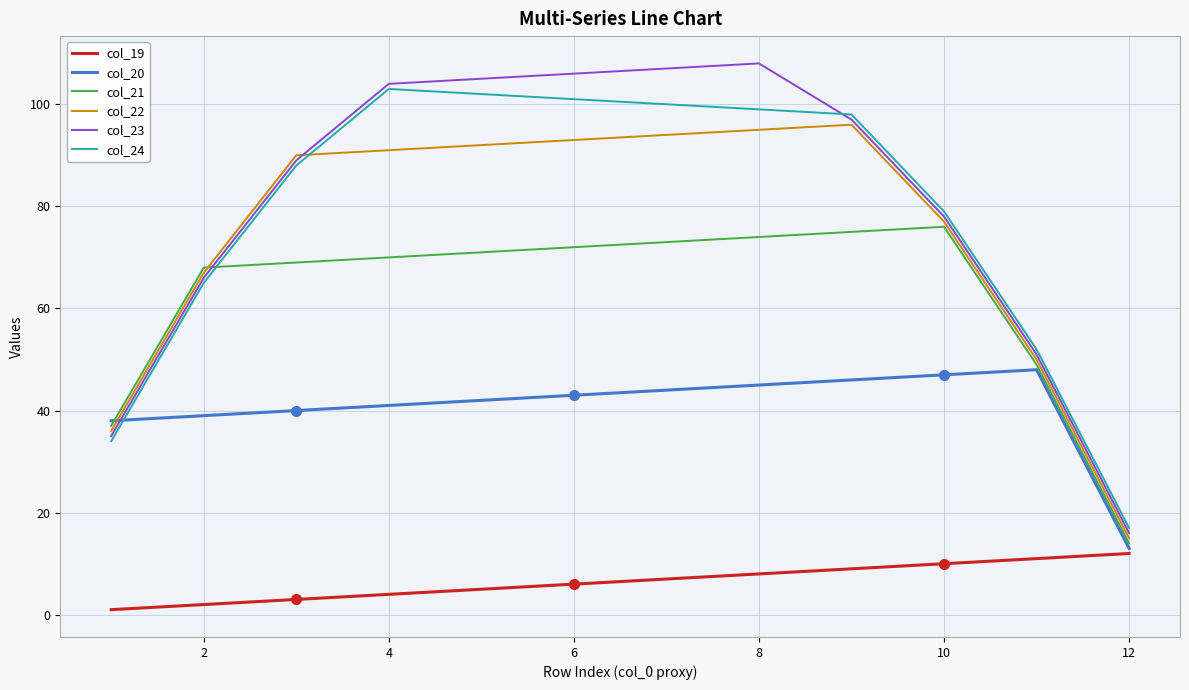

Which series has the largest range (max minus min)?

col_23